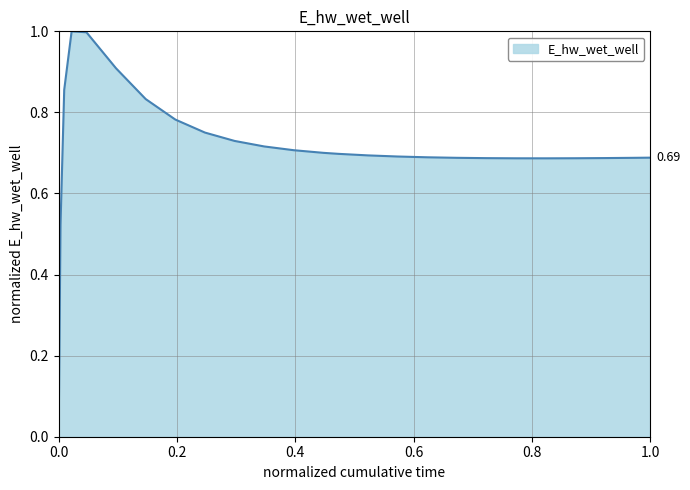

What is the difference between the maximum and minimum values?

1.0